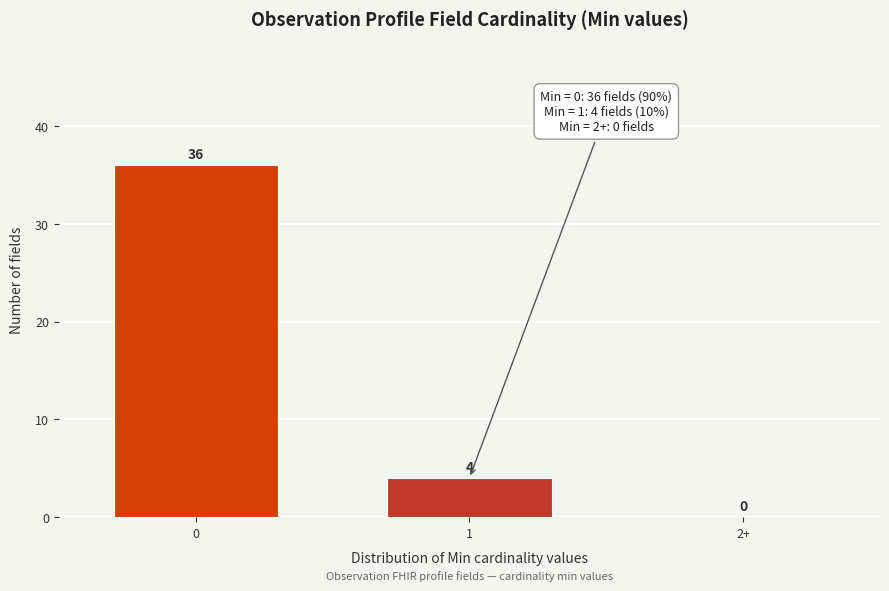

Reading left to right, extract all data points from this chart.

0=36	1=4	2+=0